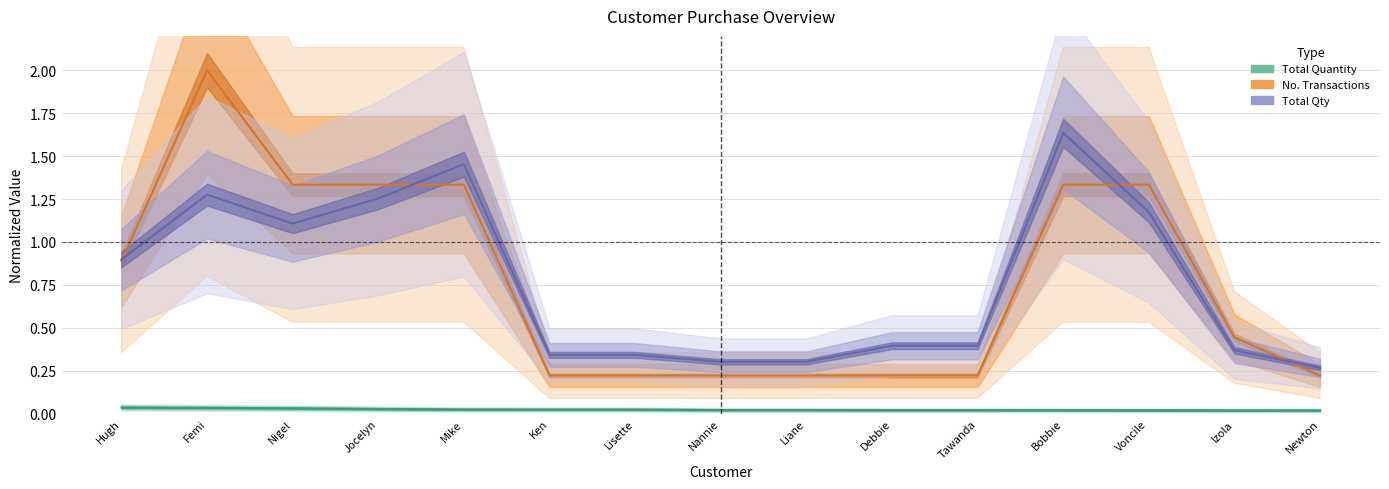

Which has a higher value, Mike or Voncile?

Mike